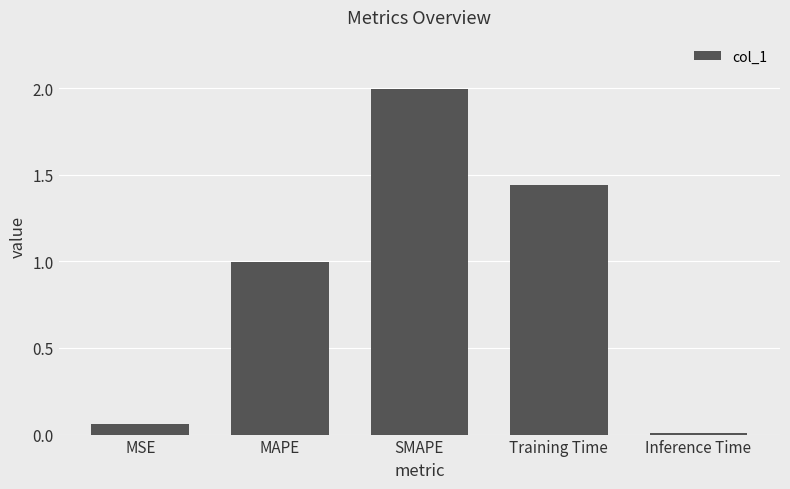

How many bars are there in total?

5